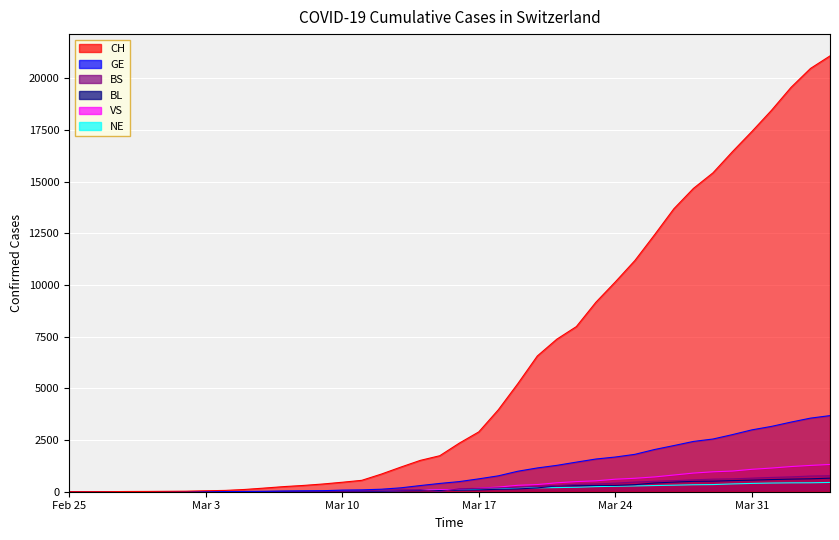

What is the maximum value shown in the chart?

21088